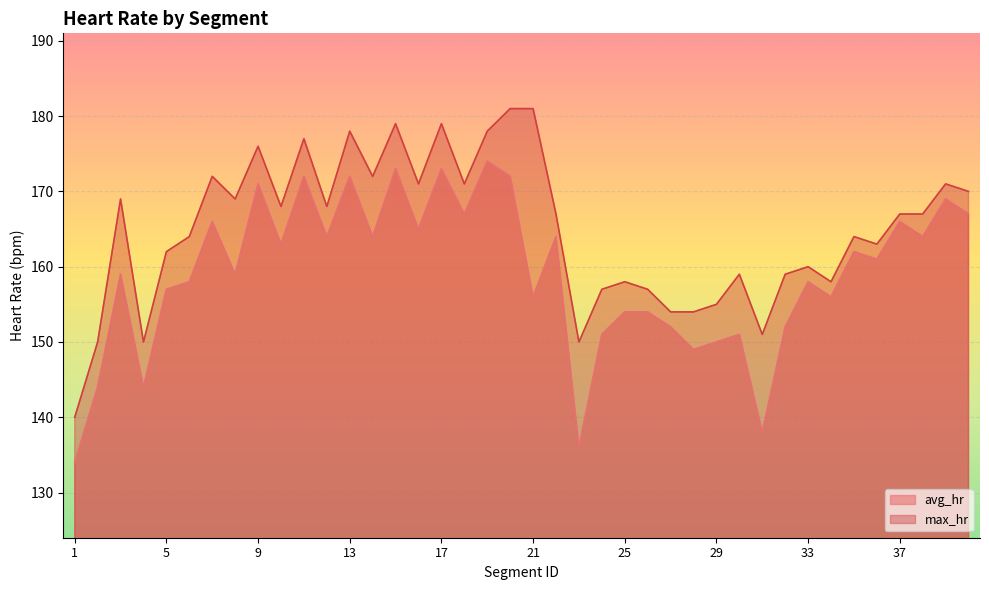

Which series has the largest total across all categories?

max_hr